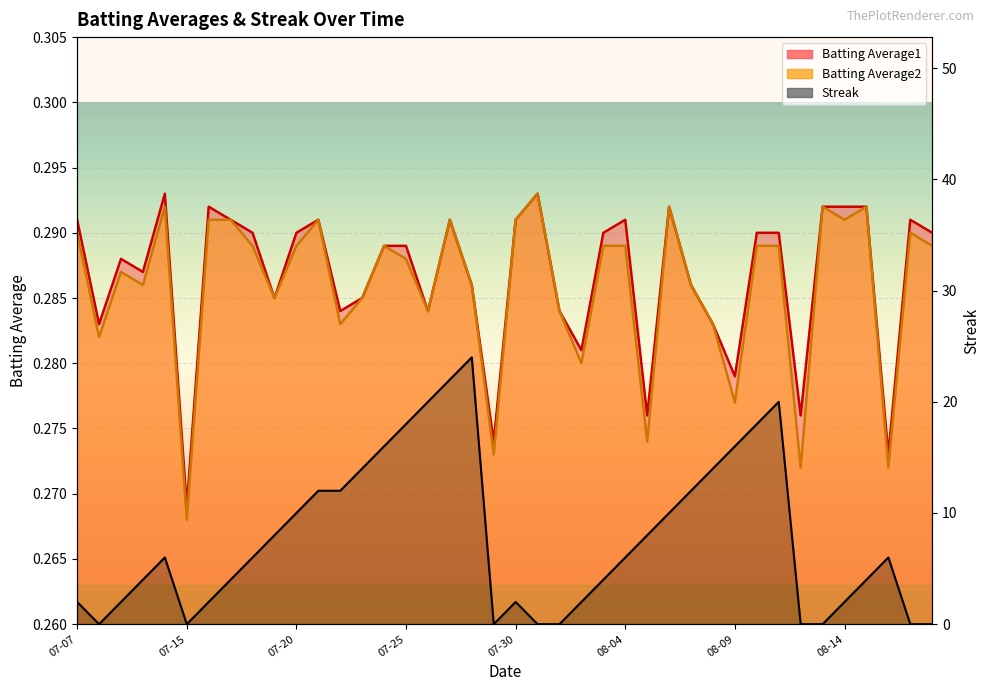

Which category has the highest value in the Batting Average2 series?

2010-07-31